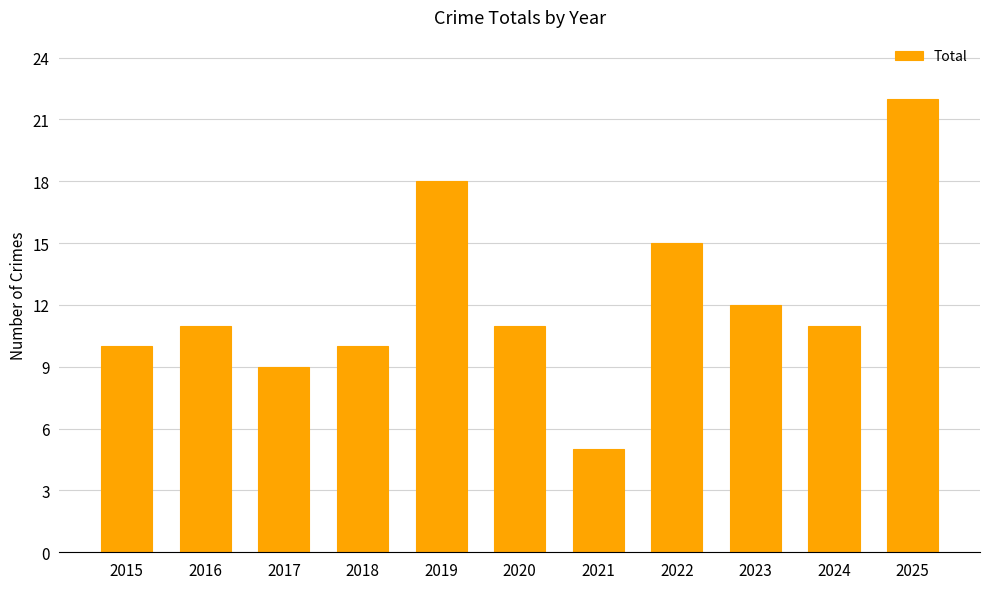

What is the value of the 8th bar from the left?

15